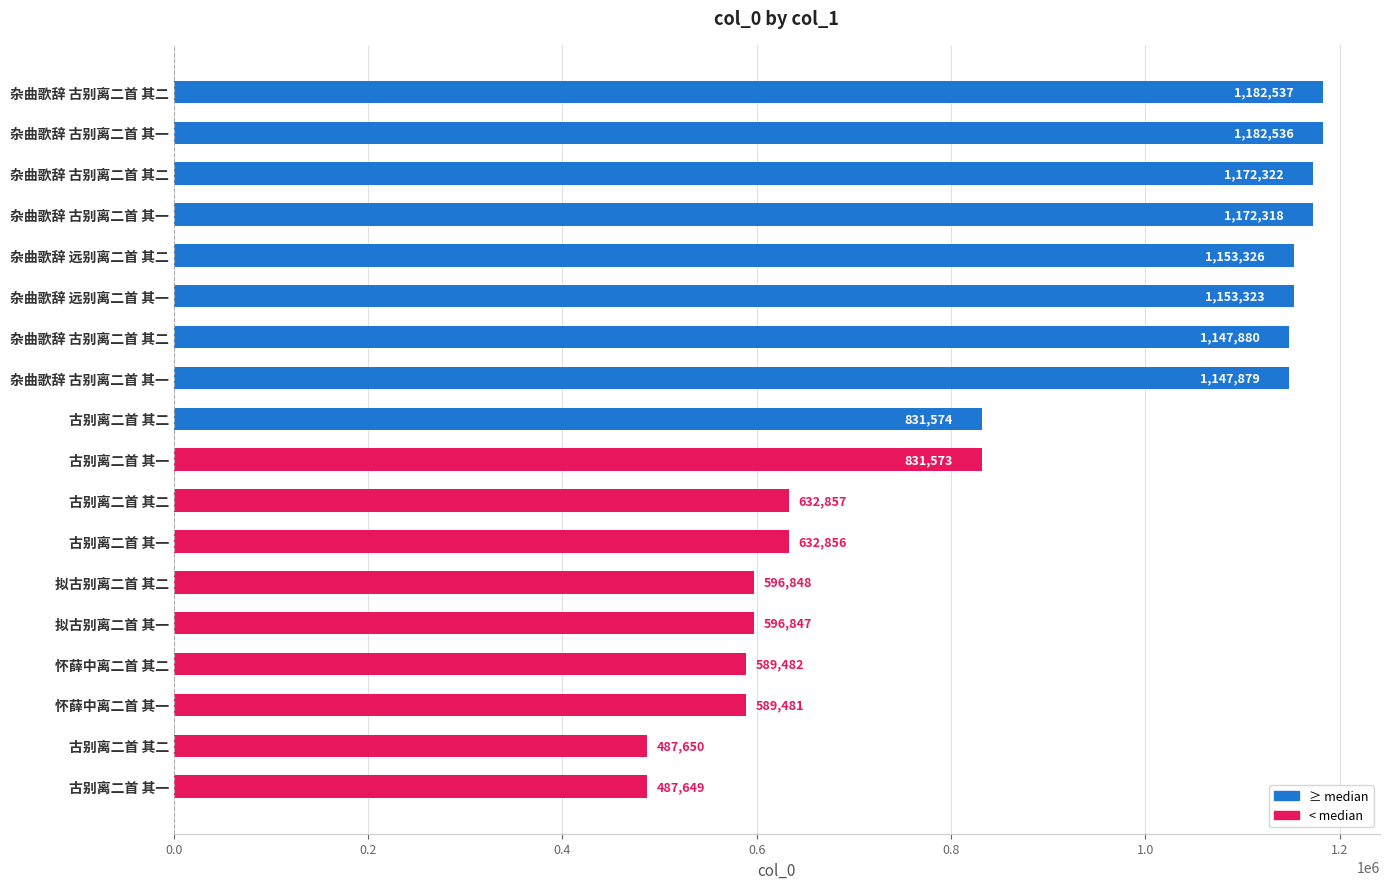

How many categories are shown in the chart?

18